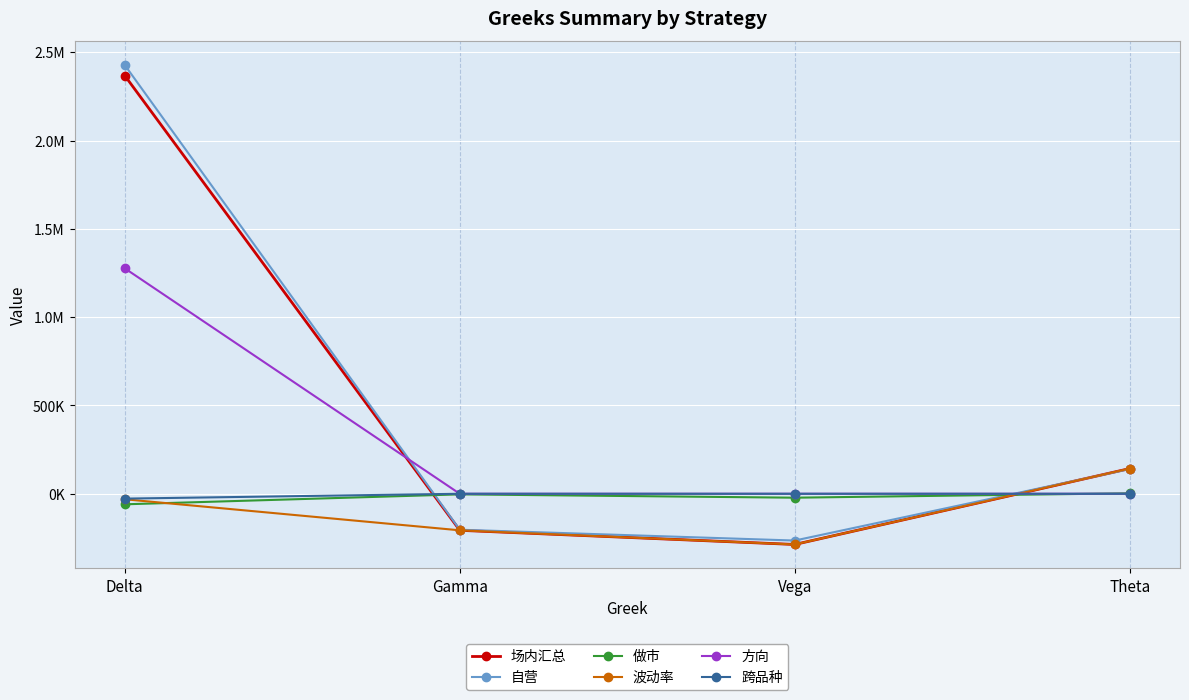

Which label corresponds to the largest value in the chart?

Delta